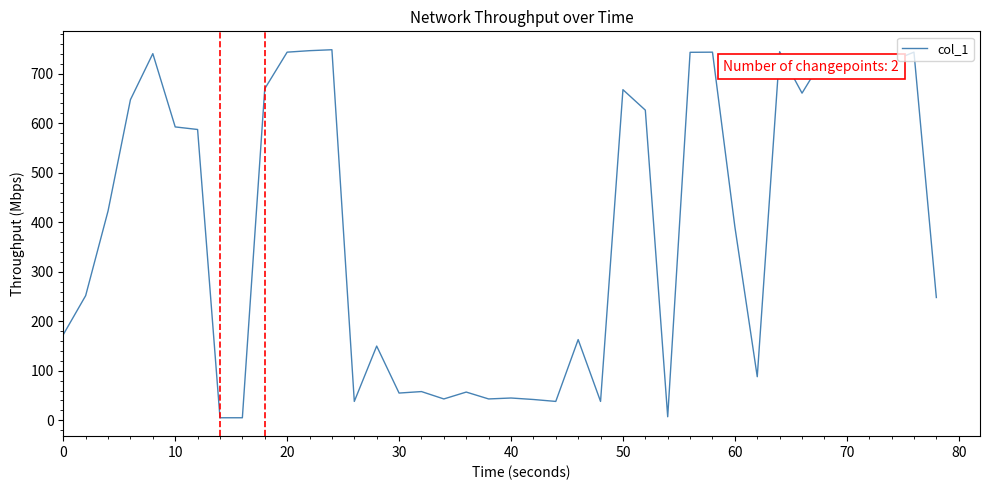

How many lines are shown in the chart?

1